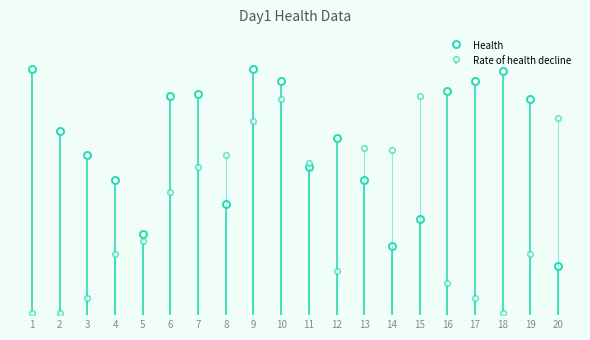

How many bars are there in each group?

2